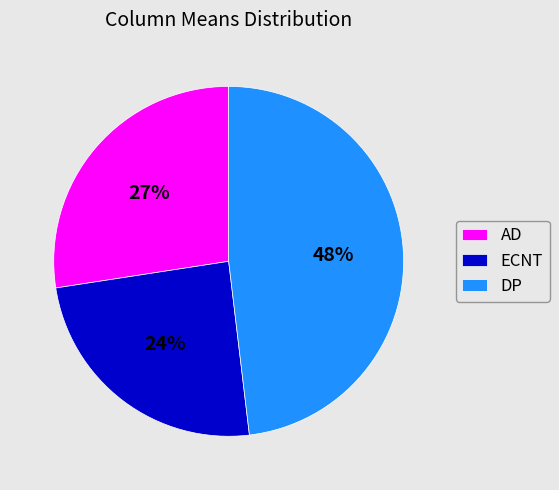

Which has a higher value, DP or AD?

DP